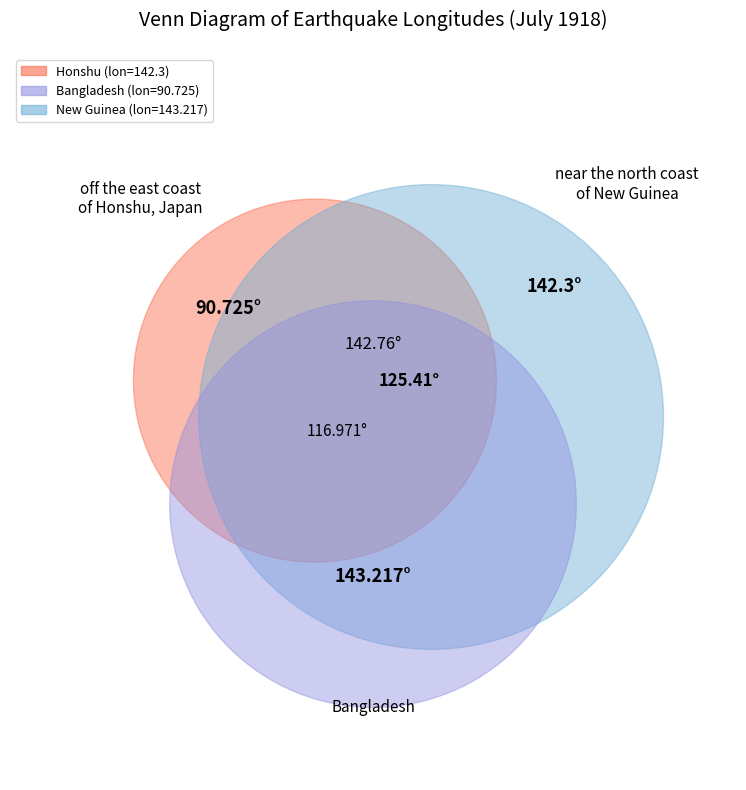

Is it true that off the east coast of Honshu, Japan is 30% of the pie?

False